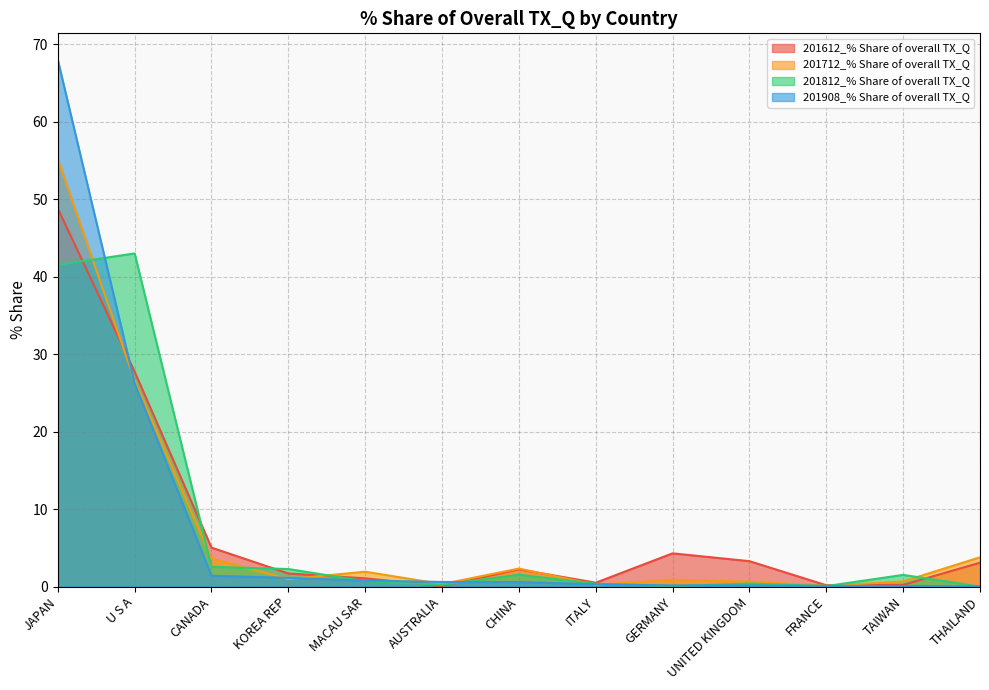

What is the total value across all series at MACAU SAR?

4.4